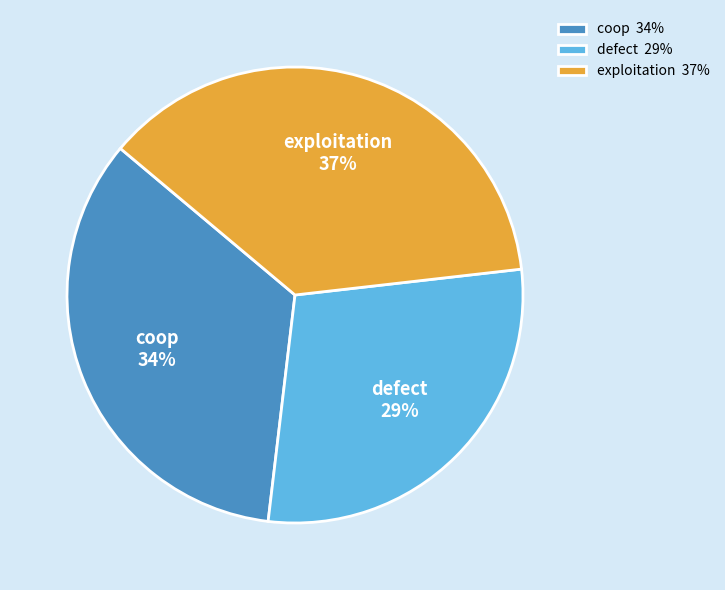

Approximately how many times larger is the value at defect 29% compared to exploitation 37%?

0.8